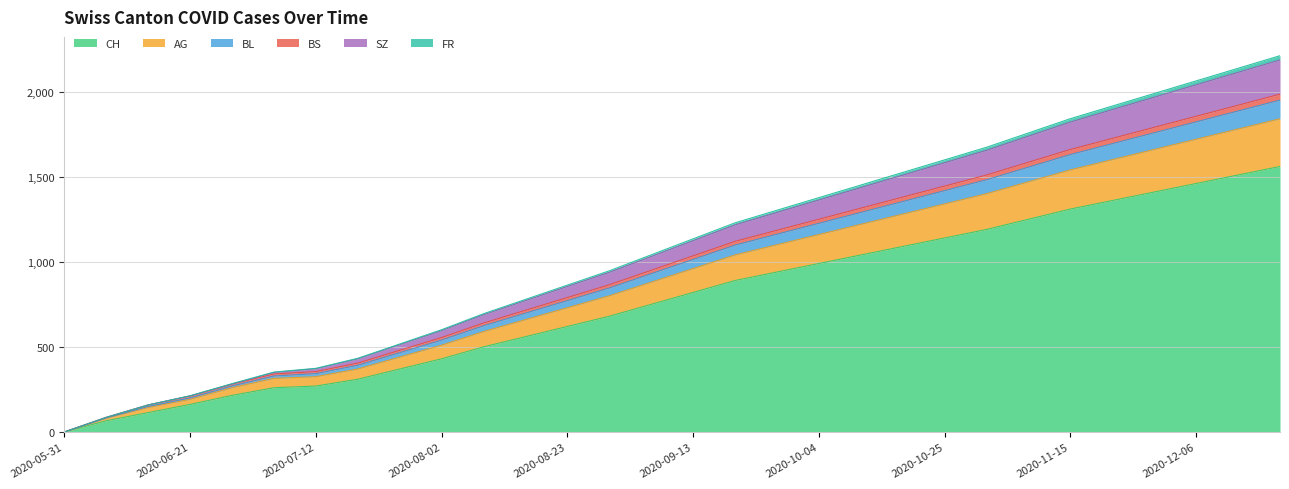

Which category has the lowest value in the CH series?

2020-05-31